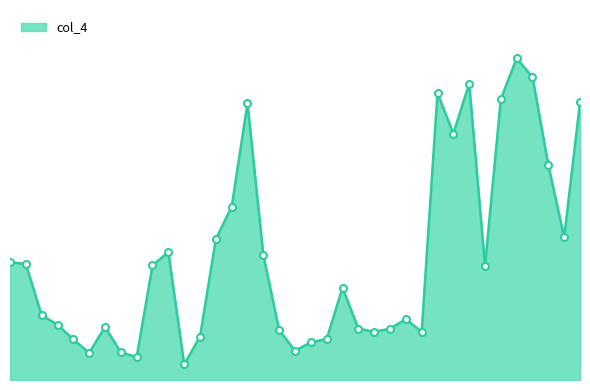

Where does the data first go above 5?

1